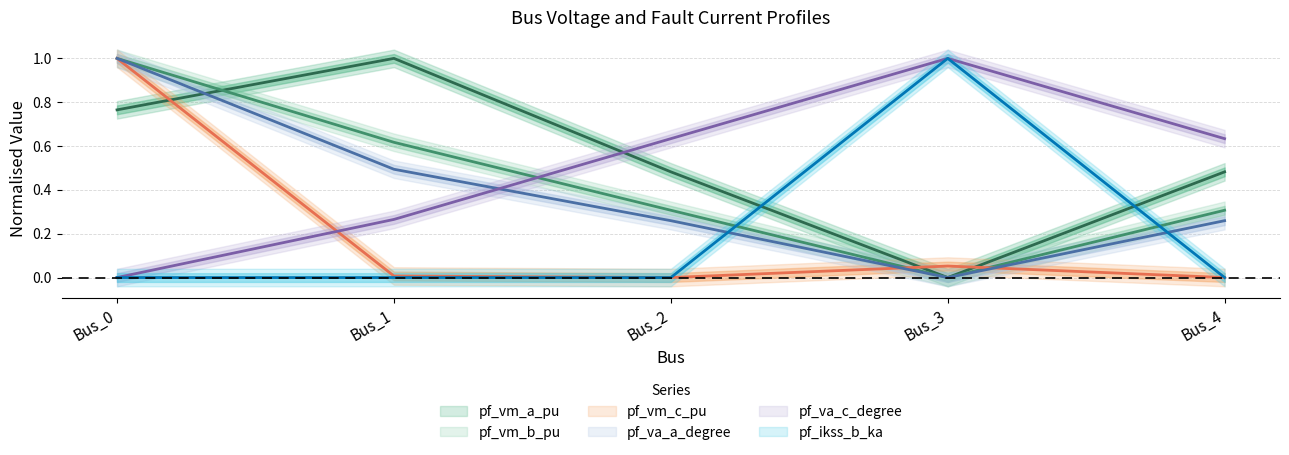

What is the difference between the second highest and second lowest values in the pf_va_c_degree series?

0.4